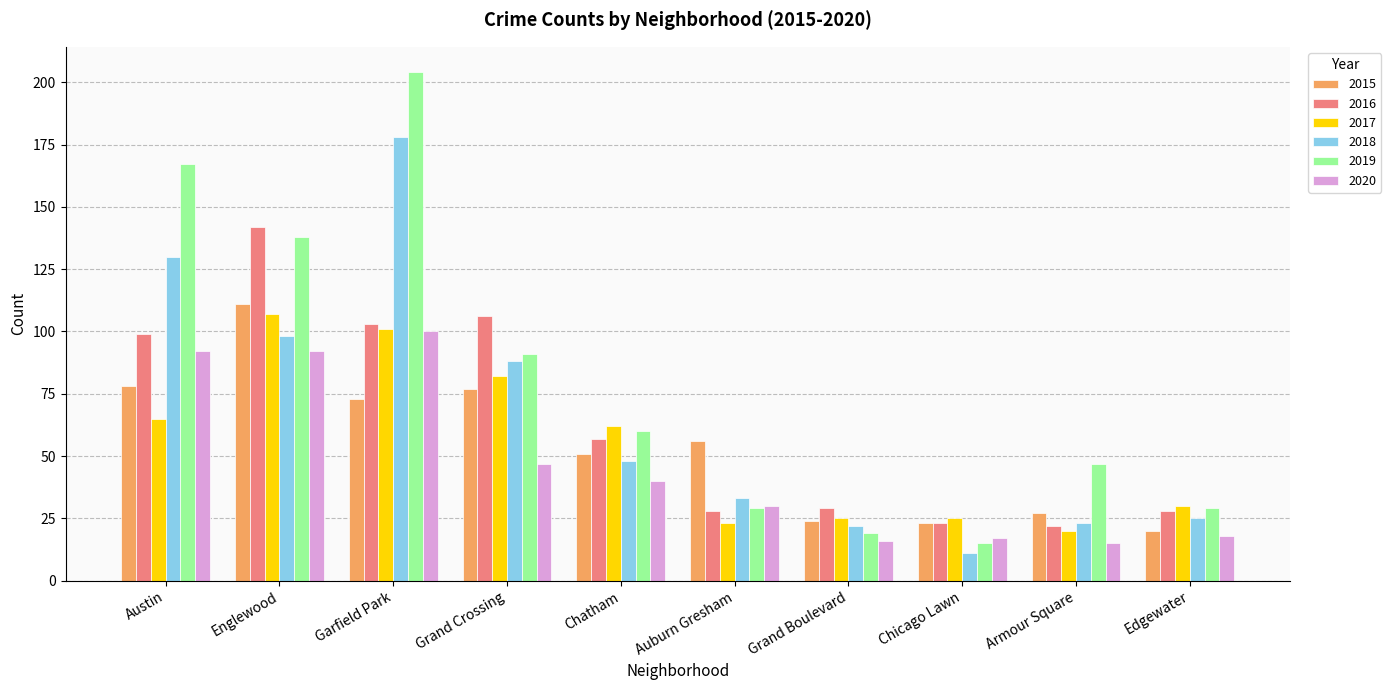

At which category does the chart reach its minimum across all series?

Chicago Lawn